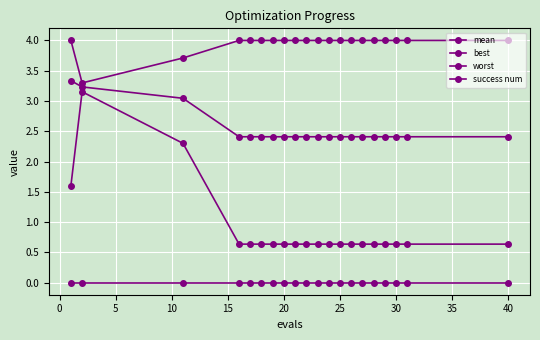

Which series has the largest total across all categories?

worst